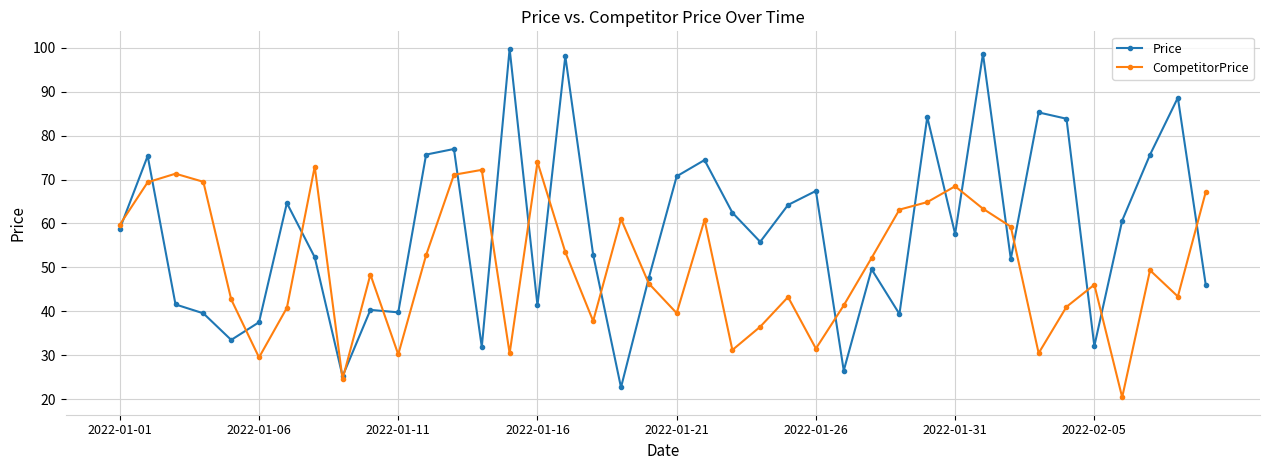

What is the value of the Price point at the 33rd from the left?

51.9